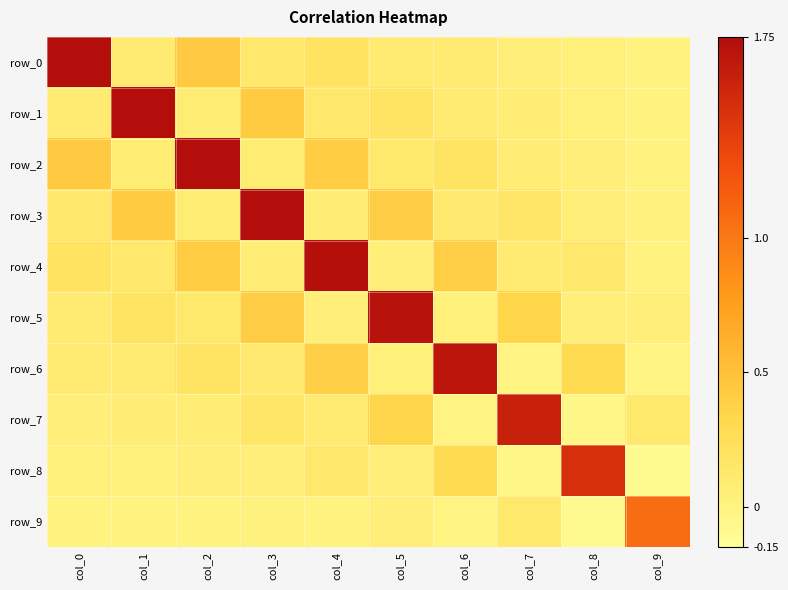

Reading left to right, extract all data points from this chart.

row_0: col_0=1.7	col_1=0.1	col_2=0.4	col_3=0.1	col_4=0.2	col_5=0.1	col_6=0.1	col_7=0.0	col_8=0.0	col_9=0.0
row_1: col_0=0.1	col_1=1.7	col_2=0.1	col_3=0.4	col_4=0.1	col_5=0.2	col_6=0.1	col_7=0.1	col_8=0.0	col_9=0.0
row_2: col_0=0.4	col_1=0.1	col_2=1.7	col_3=0.1	col_4=0.4	col_5=0.1	col_6=0.2	col_7=0.1	col_8=0.1	col_9=0.0
row_3: col_0=0.1	col_1=0.4	col_2=0.1	col_3=1.7	col_4=0.1	col_5=0.4	col_6=0.1	col_7=0.2	col_8=0.1	col_9=0.0
row_4: col_0=0.2	col_1=0.1	col_2=0.4	col_3=0.1	col_4=1.7	col_5=0.1	col_6=0.4	col_7=0.1	col_8=0.1	col_9=0.0
row_5: col_0=0.1	col_1=0.2	col_2=0.1	col_3=0.4	col_4=0.1	col_5=1.7	col_6=0.0	col_7=0.4	col_8=0.1	col_9=0.0
row_6: col_0=0.1	col_1=0.1	col_2=0.2	col_3=0.1	col_4=0.4	col_5=0.0	col_6=1.7	col_7=0.0	col_8=0.3	col_9=-0.0
row_7: col_0=0.0	col_1=0.1	col_2=0.1	col_3=0.2	col_4=0.1	col_5=0.4	col_6=0.0	col_7=1.6	col_8=-0.0	col_9=0.1
row_8: col_0=0.0	col_1=0.0	col_2=0.1	col_3=0.1	col_4=0.1	col_5=0.1	col_6=0.3	col_7=-0.0	col_8=1.5	col_9=-0.1
row_9: col_0=0.0	col_1=0.0	col_2=0.0	col_3=0.0	col_4=0.0	col_5=0.0	col_6=-0.0	col_7=0.1	col_8=-0.1	col_9=1.1